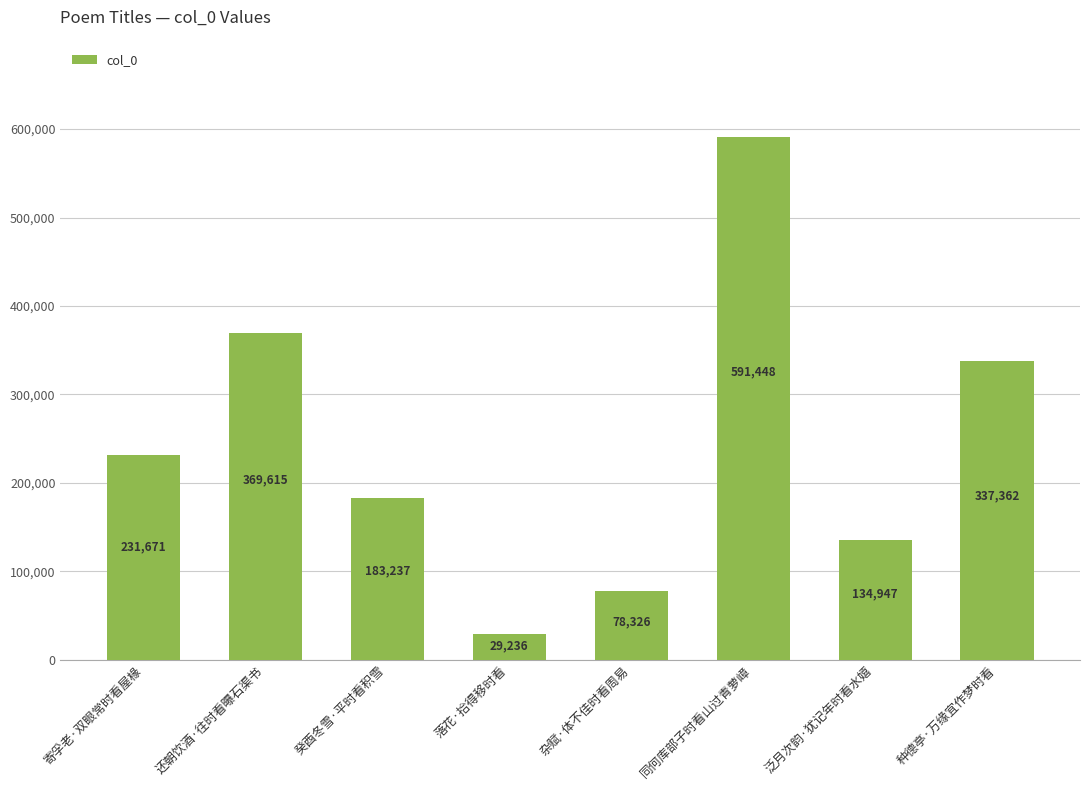

Rank the categories by value from highest to lowest.

同何库部子时看山过青萝嶂, 还朝饮酒·往时看曝石渠书, 种德亭·万缘宜作梦时看, 寄孚老·双眼常时看屋椽, 癸酉冬雪·平时看积雪, 泛月次韵·犹记年时看水嬉, 杂赋·体不佳时看周易, 落花·拾得移时看